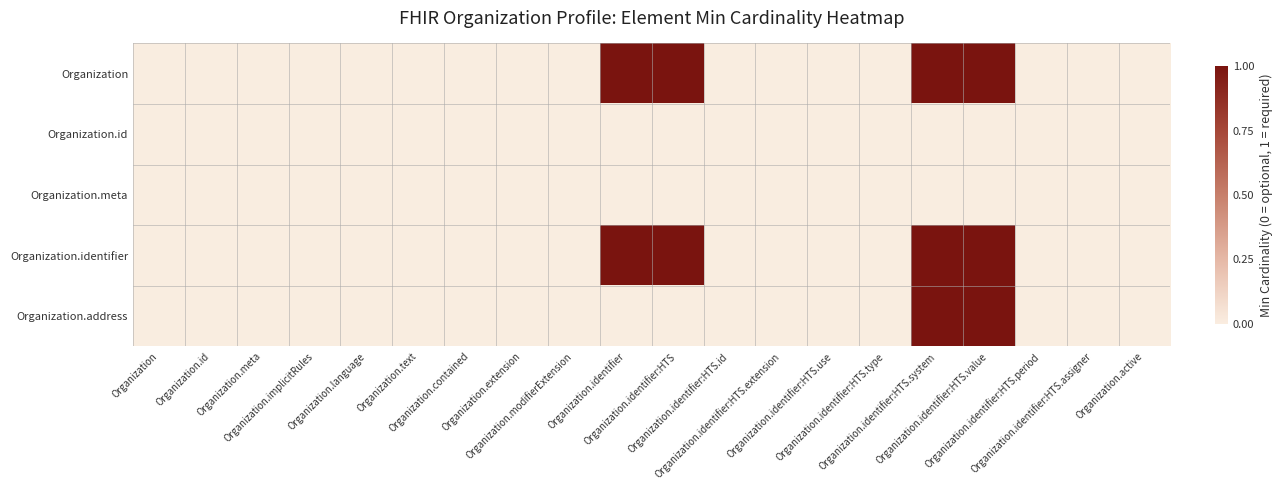

Rank the series at Organization from highest to lowest value.

Organization, Organization.id, Organization.meta, Organization.identifier, Organization.address